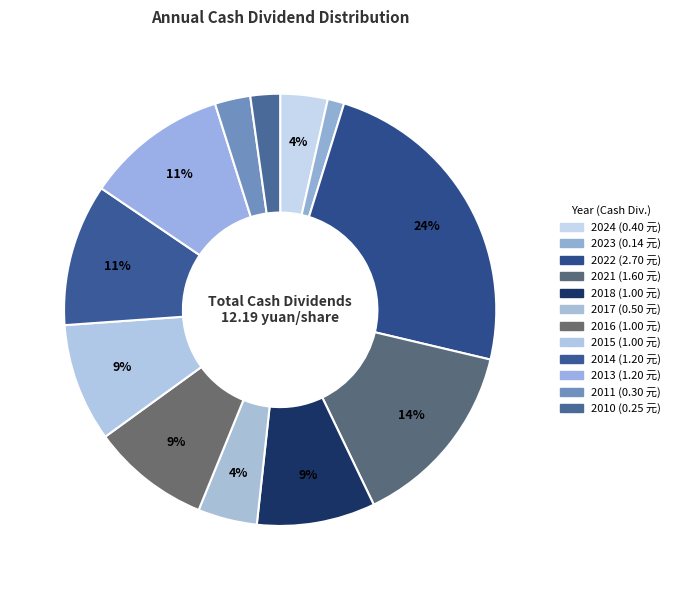

Is it true that 2023 is 11% of the pie?

False